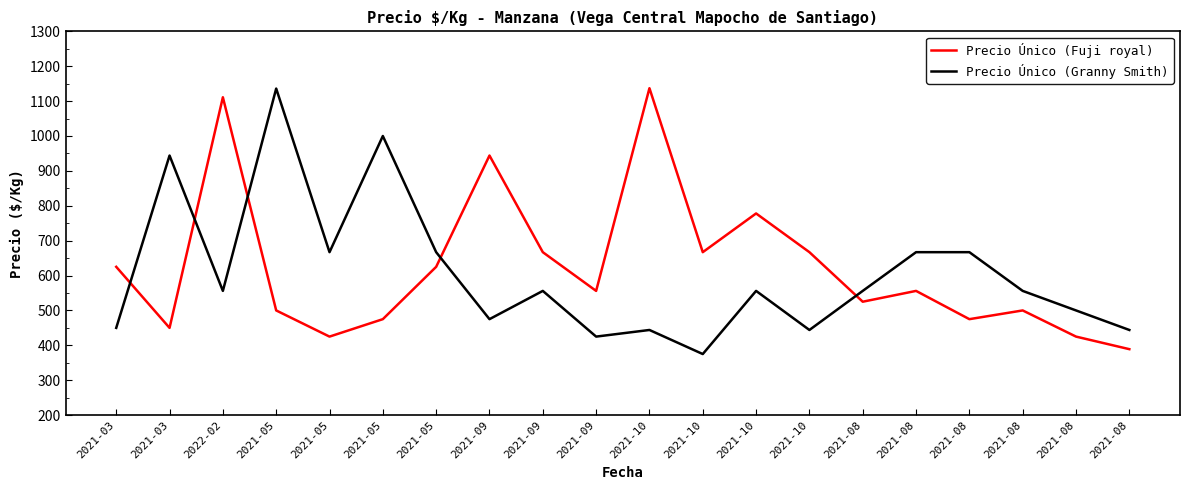

List the labels in order of Precio Único (Fuji royal) value, smallest first.

2021-08, 2021-05, 2021-08, 2021-03, 2021-05, 2021-08, 2021-05, 2021-08, 2021-08, 2021-09, 2021-08, 2021-03, 2021-05, 2021-09, 2021-10, 2021-10, 2021-10, 2021-09, 2022-02, 2021-10